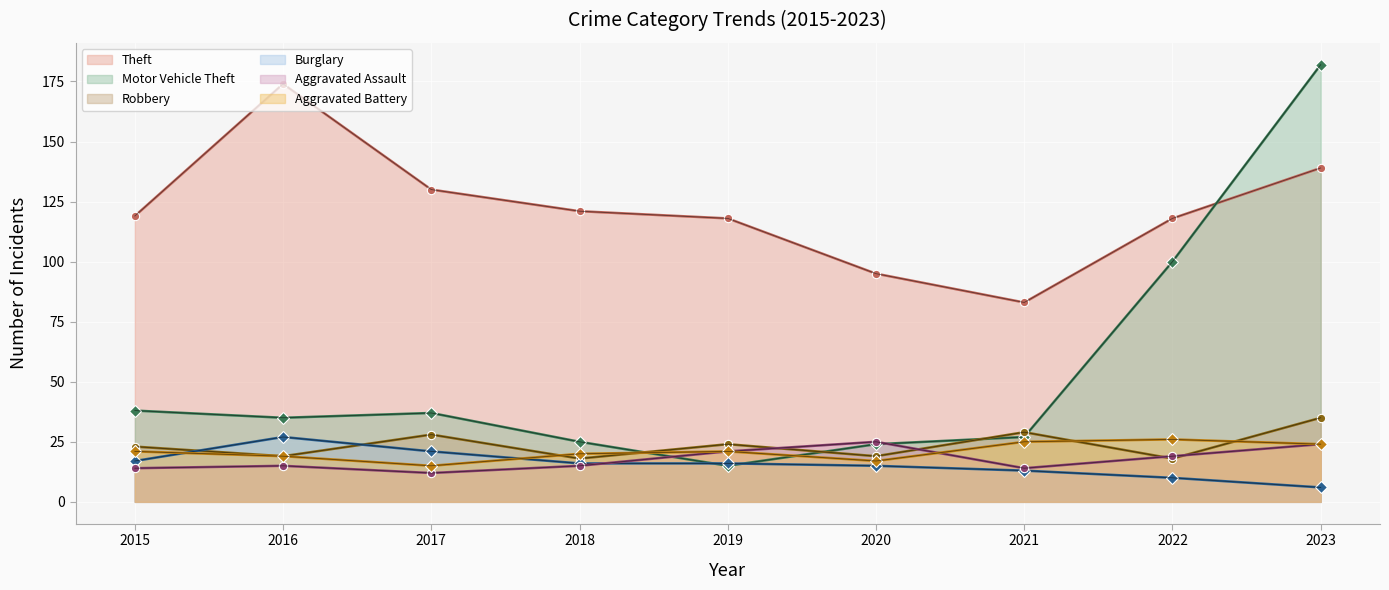

How many values in the Burglary series are below 16?

4